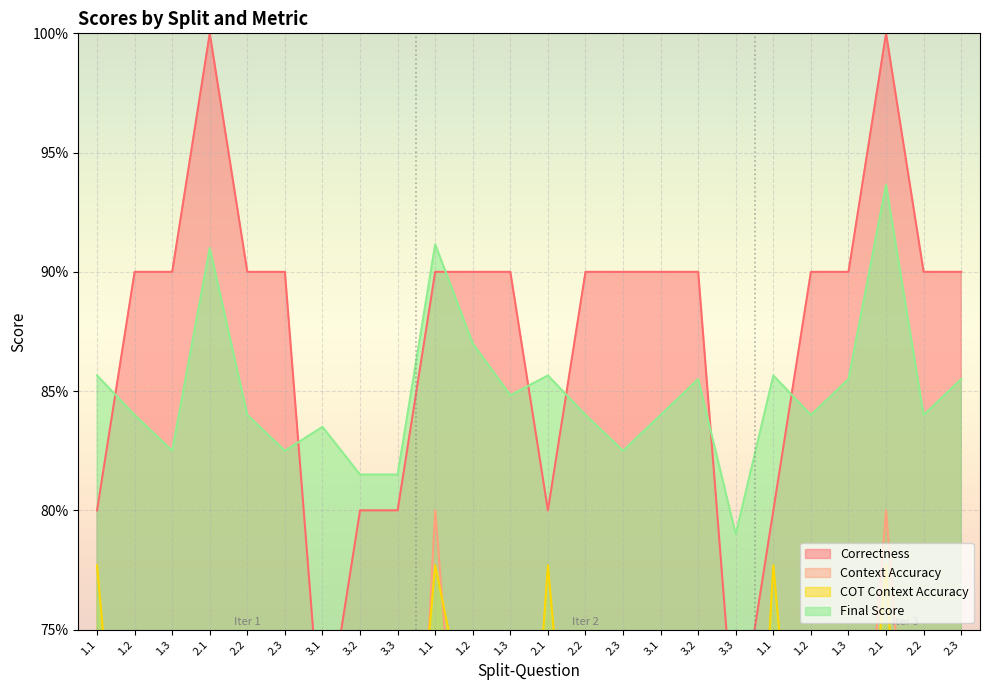

Count the number of data series in this chart.

4